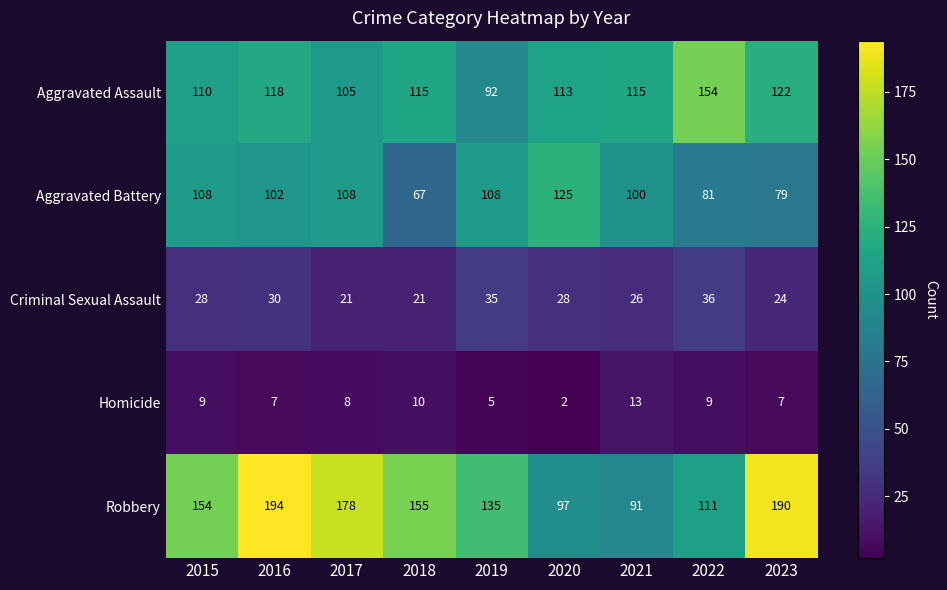

Which category has the lowest value across all series?

2020